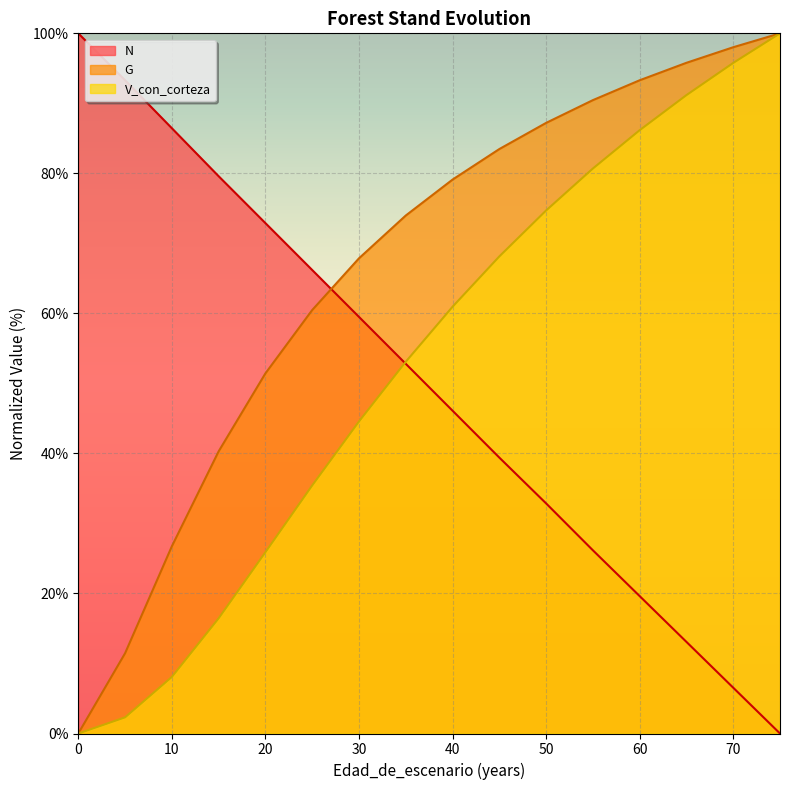

What is the value of the G point at the 12th from the left?

90.5